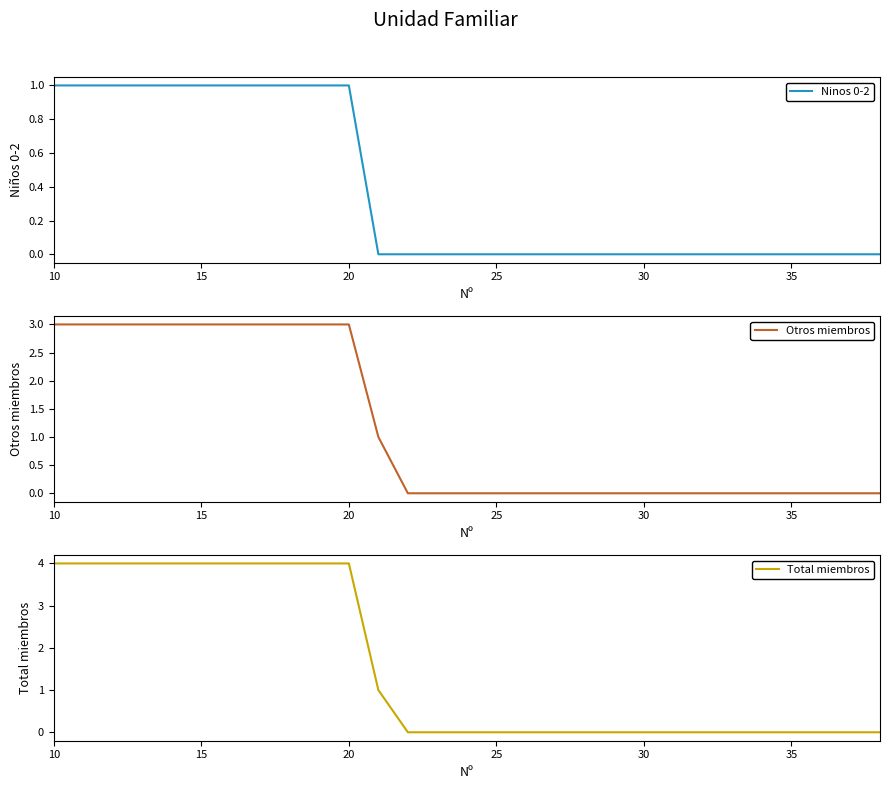

Does the chart have visible grid lines?

No